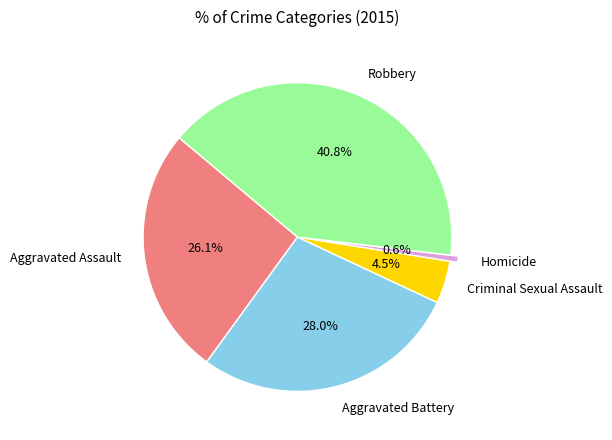

Which category has the biggest portion of the pie?

Robbery